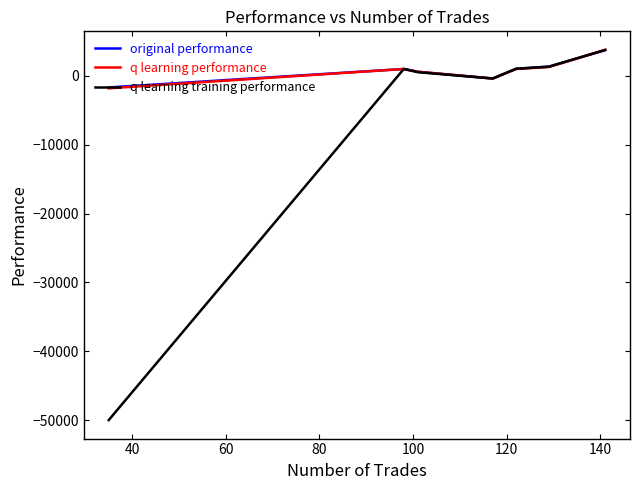

What is the minimum value shown in the chart?

-50000.0